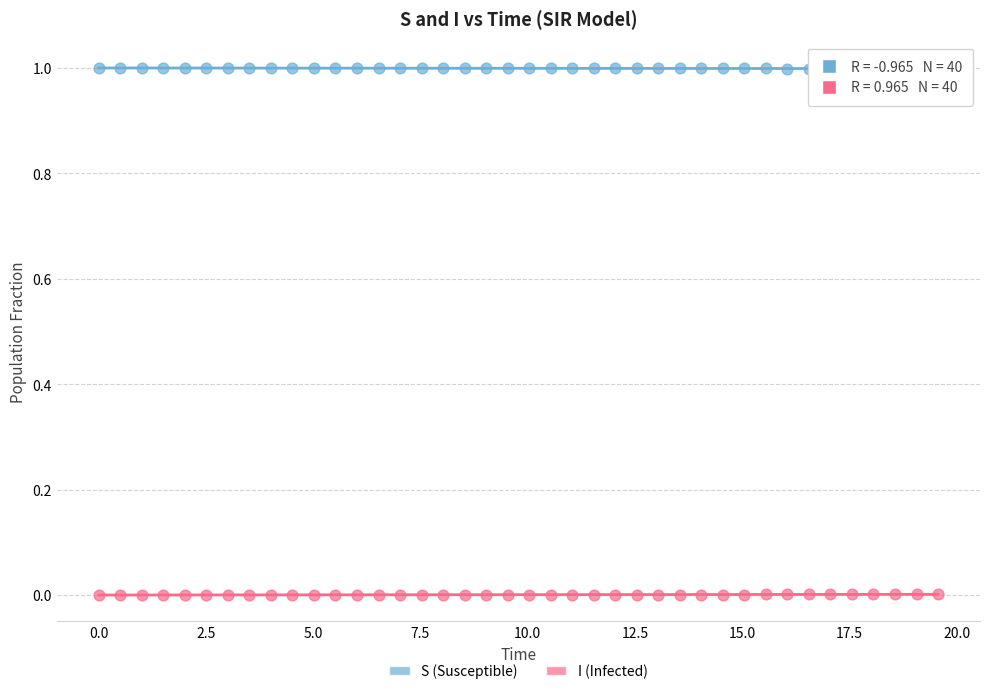

Which series contains the highest Y value?

S (Susceptible)